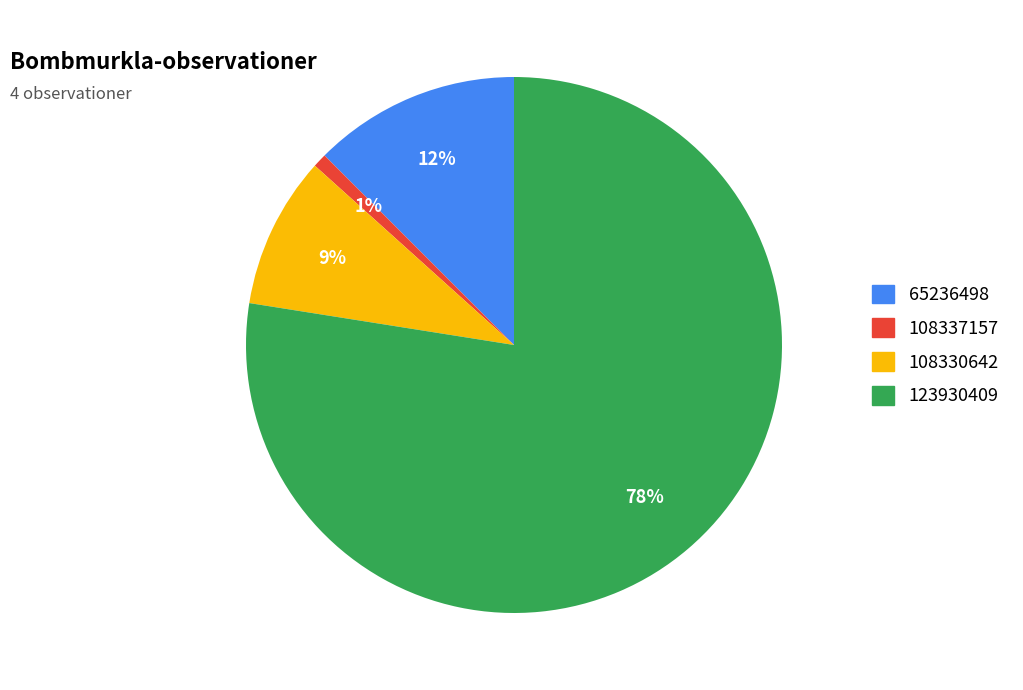

Is there any slice that represents more than half of the pie?

Yes